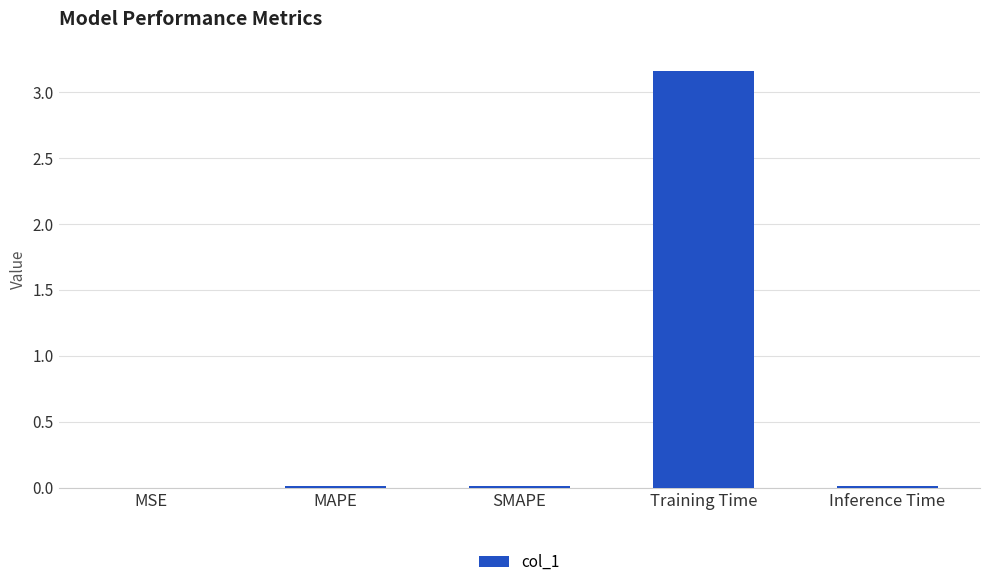

The chart shows a value of 0.0 at Inference Time. True or false?

True